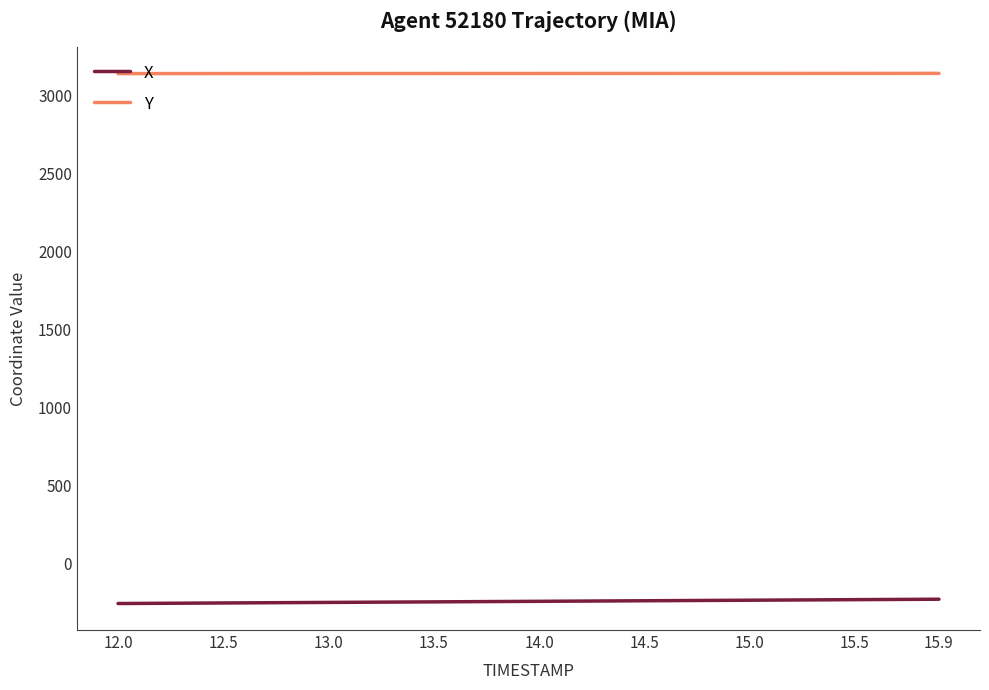

True or false: Y and X intersect in this chart.

False